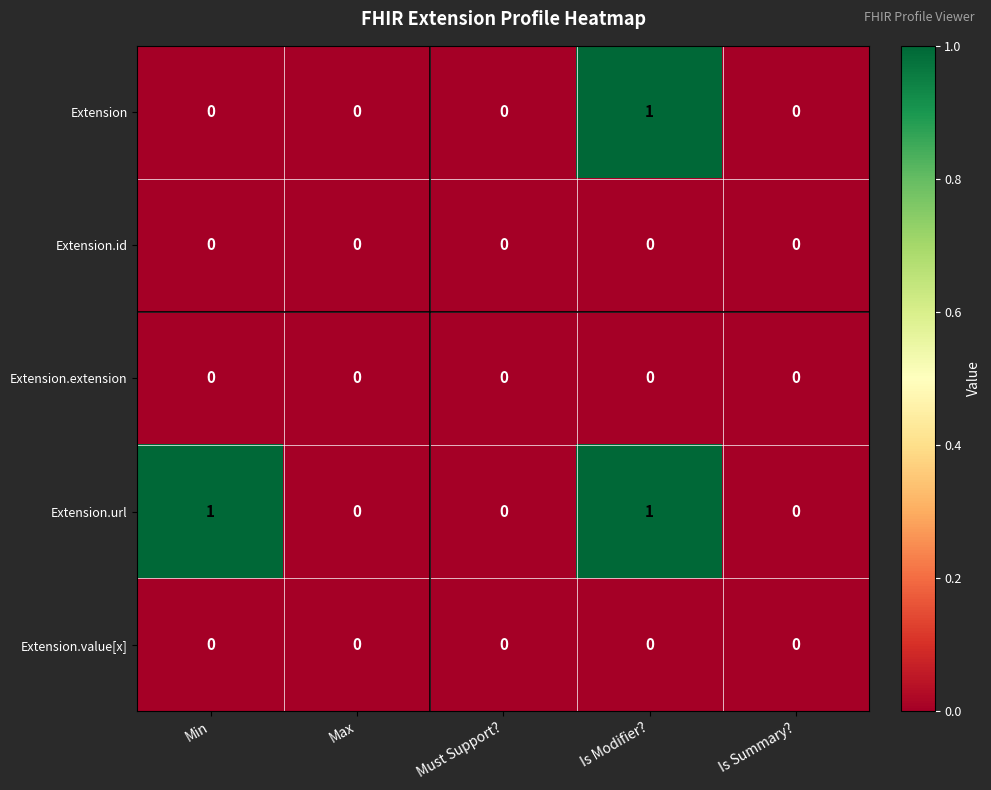

Is it true that Extension.value[x] equals 0 at Must Support??

True